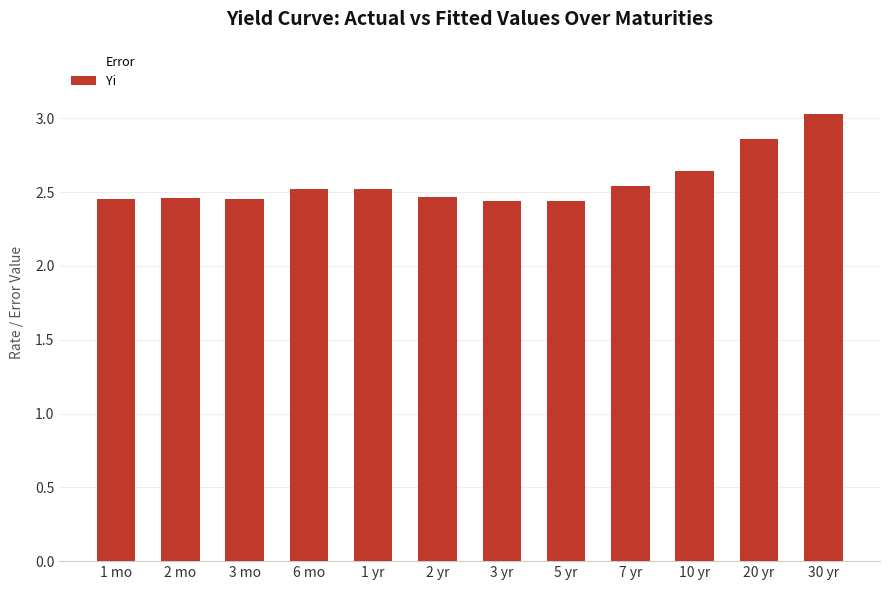

How many series are shown in this chart?

1